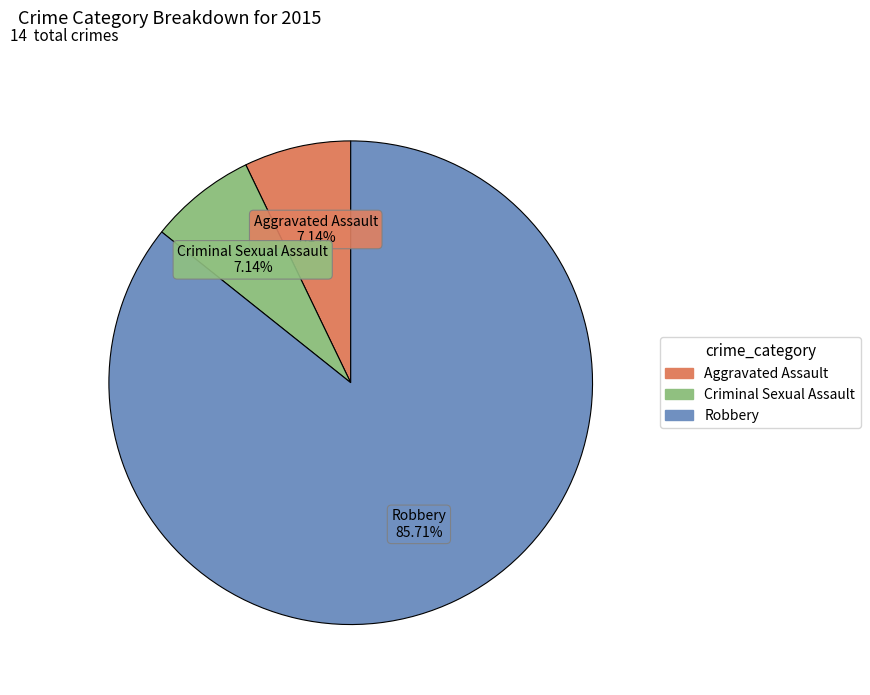

Combined, what portion of the pie is Aggravated Assault and Criminal Sexual Assault?

14.3%